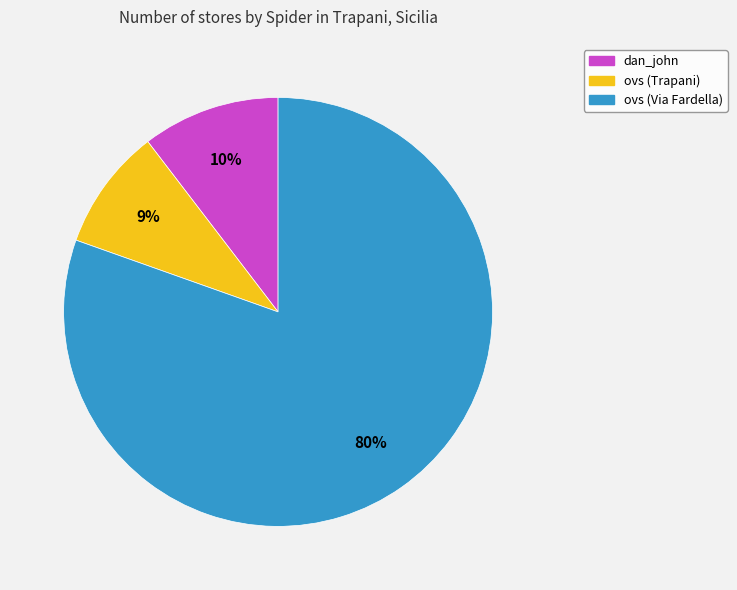

Which has a higher value, ovs (Via Fardella) or ovs (Trapani)?

ovs (Via Fardella)